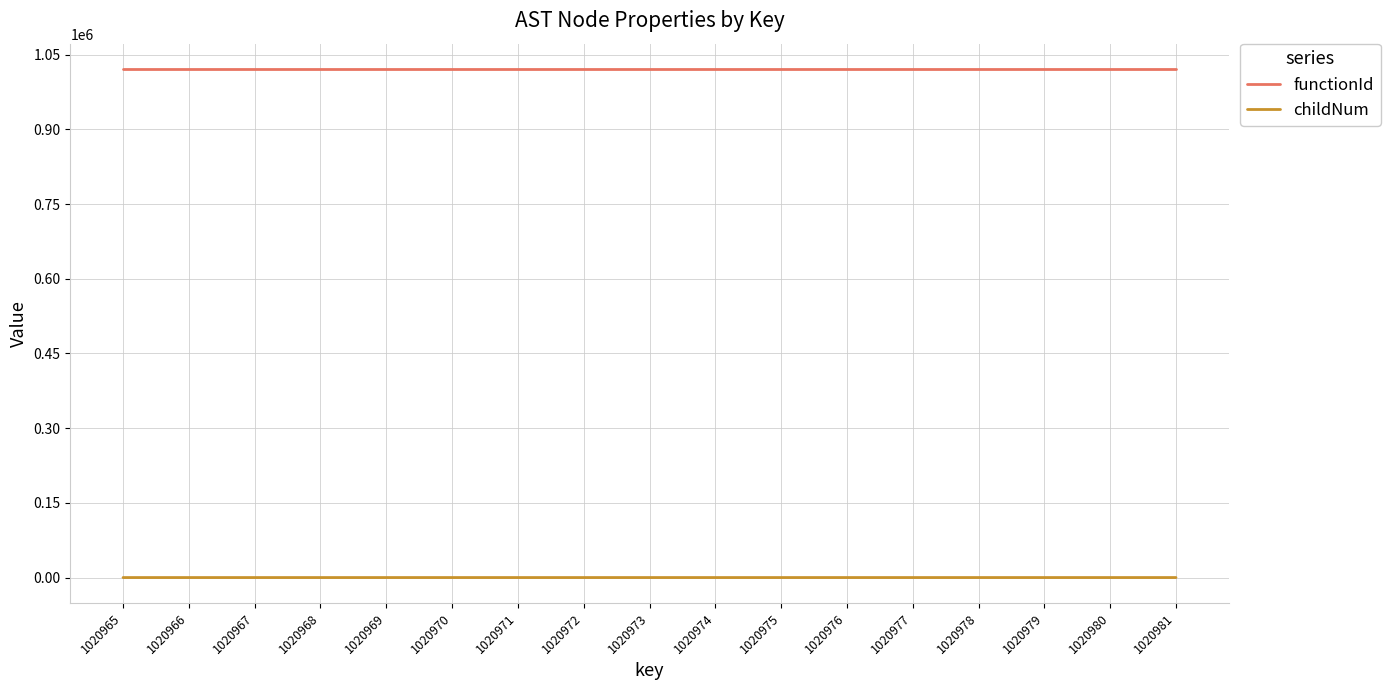

Is it true that childNum equals 1 at 1020981?

True